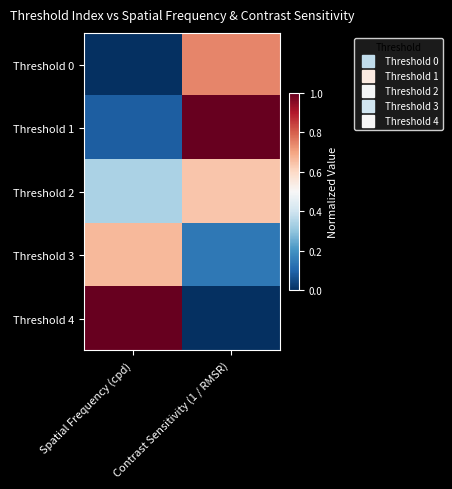

Reading left to right, list all the values displayed in this chart.

Threshold 0: Spatial Frequency (cpd)=0.0	Contrast Sensitivity (1 / RMSR)=0.7
Threshold 1: Spatial Frequency (cpd)=0.1	Contrast Sensitivity (1 / RMSR)=1.0
Threshold 2: Spatial Frequency (cpd)=0.3	Contrast Sensitivity (1 / RMSR)=0.6
Threshold 3: Spatial Frequency (cpd)=0.7	Contrast Sensitivity (1 / RMSR)=0.1
Threshold 4: Spatial Frequency (cpd)=1.0	Contrast Sensitivity (1 / RMSR)=0.0